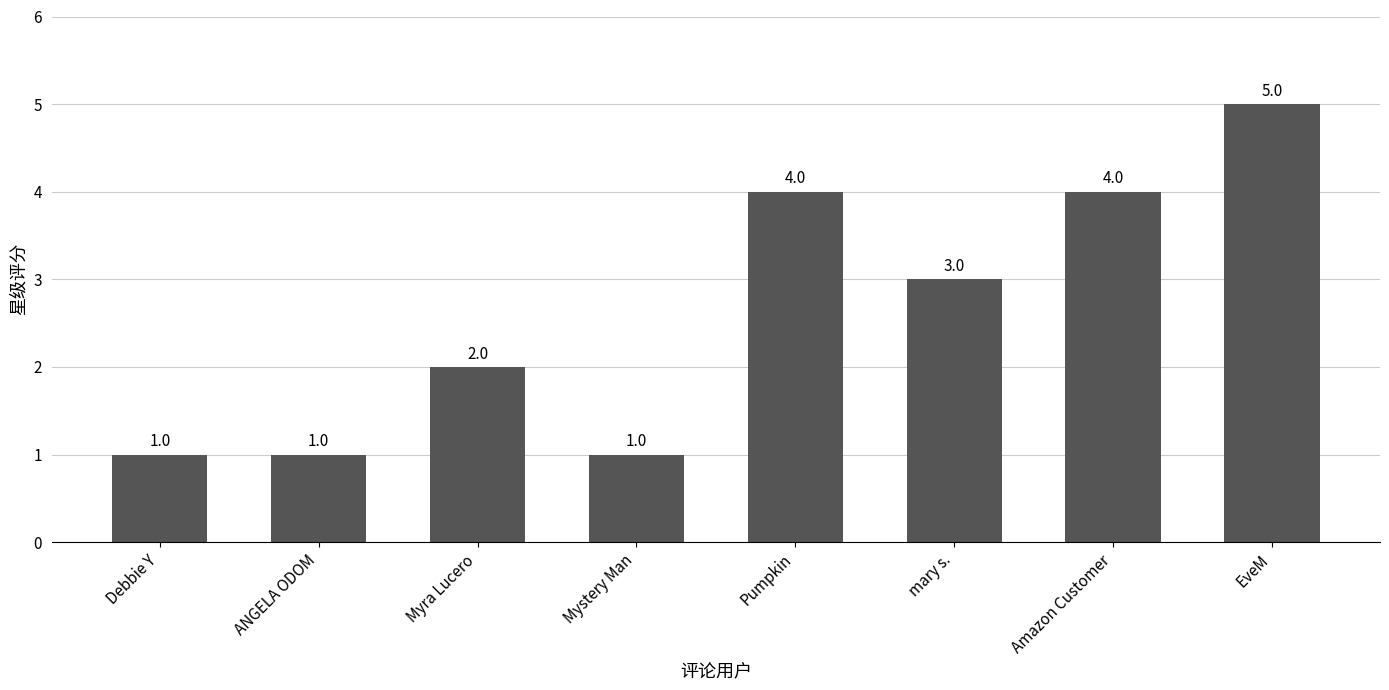

Are the bars grouped side by side (vs. stacked)?

No